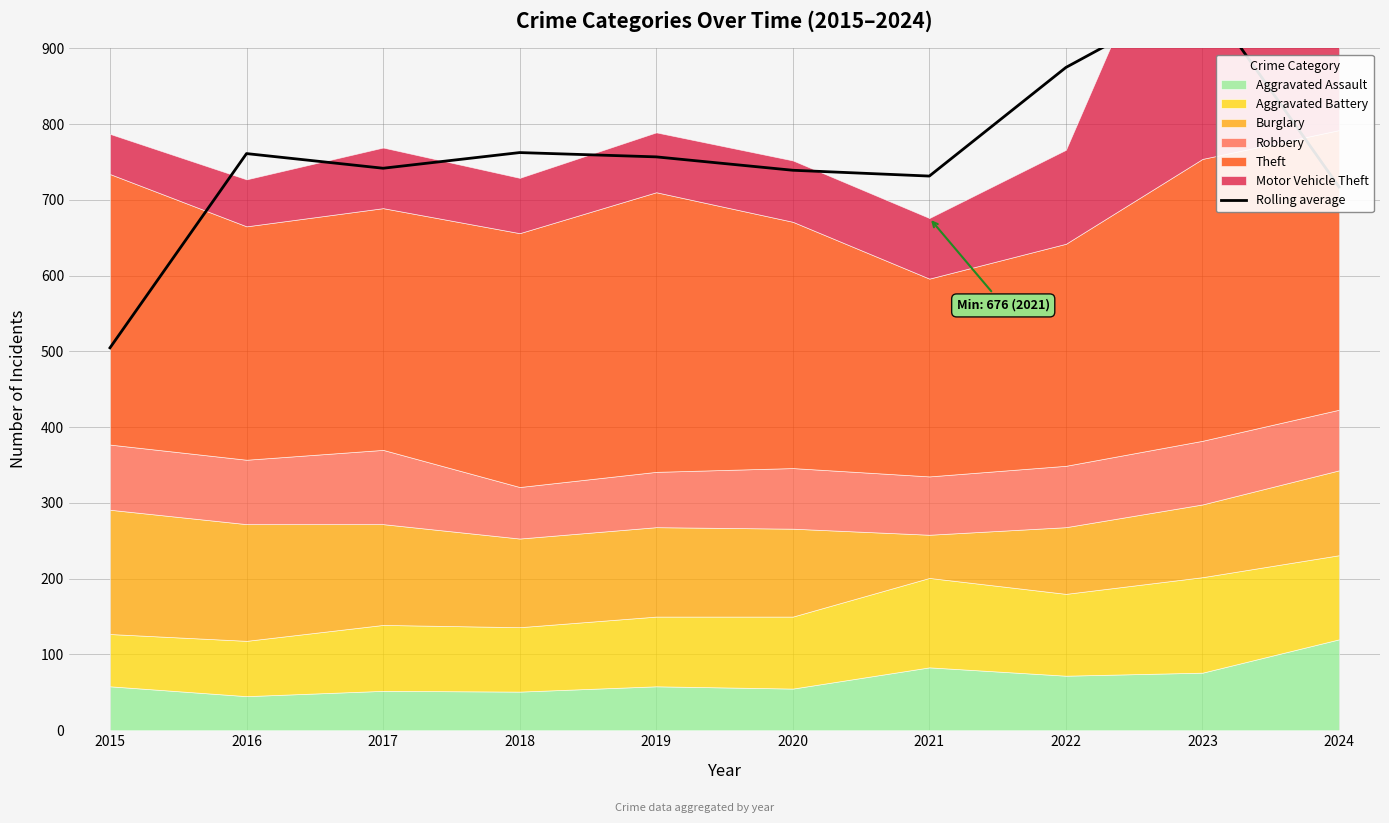

What is the difference between the maximum and minimum values?

467.7